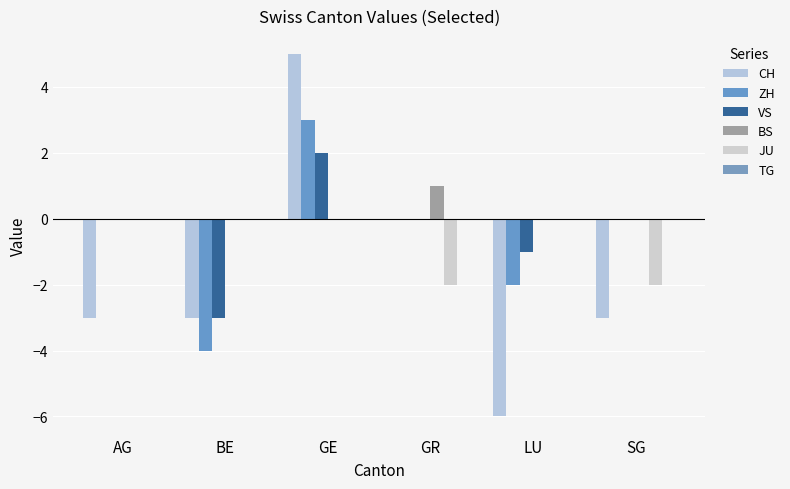

What is the total value across all series at LU?

-9